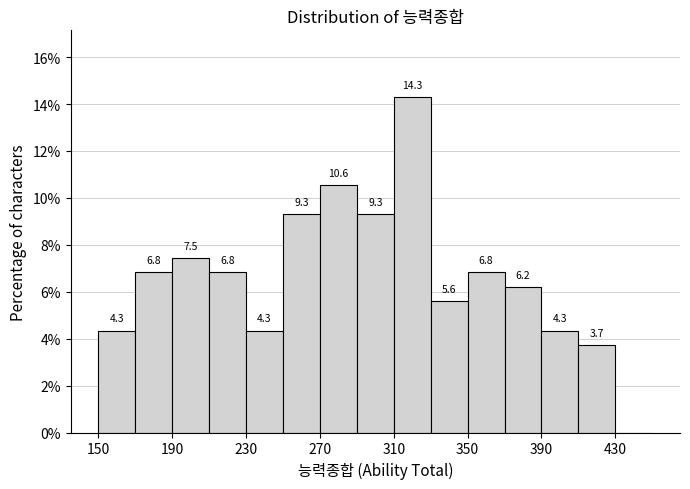

Over which range of the x-axis is the bar tallest?

310 to 330